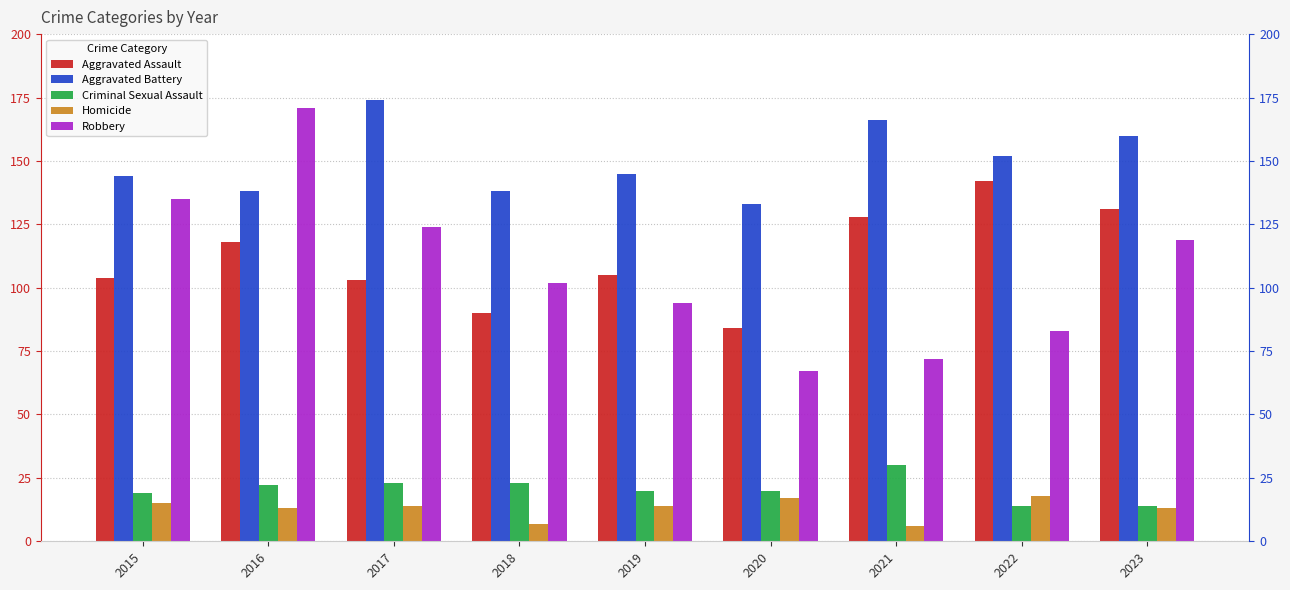

Which series changed the most between 2018 and 2021?

Aggravated Assault